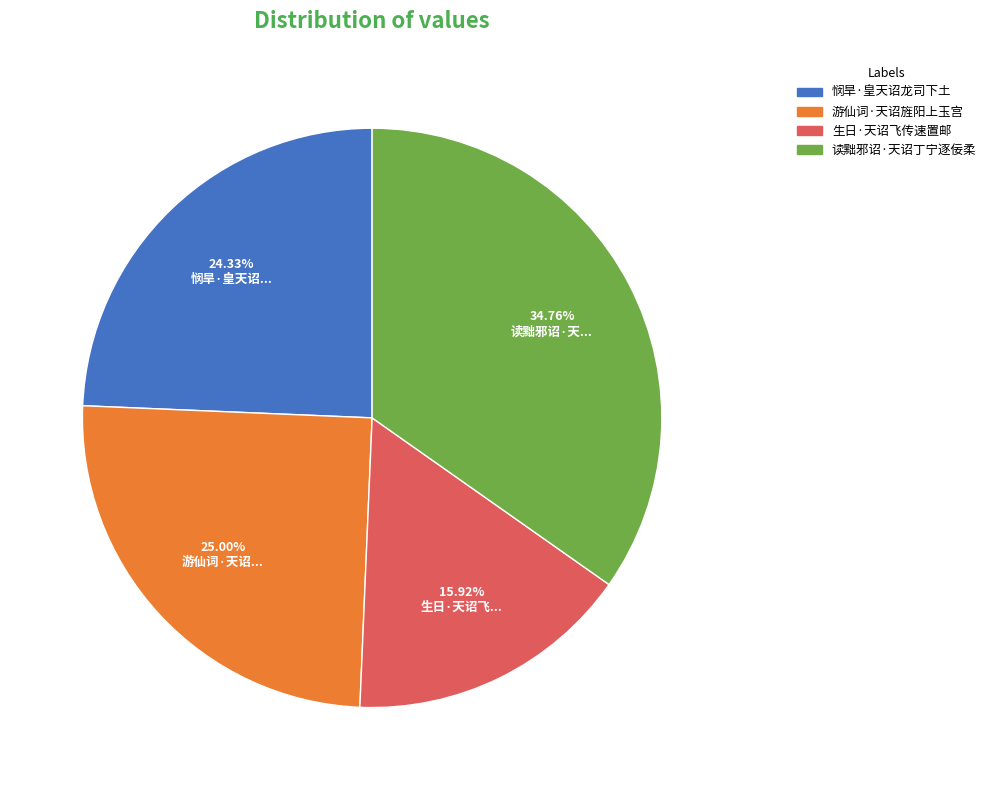

Between 生日·天诏飞传速置邮 and 悯旱·皇天诏龙司下土, which is larger?

悯旱·皇天诏龙司下土